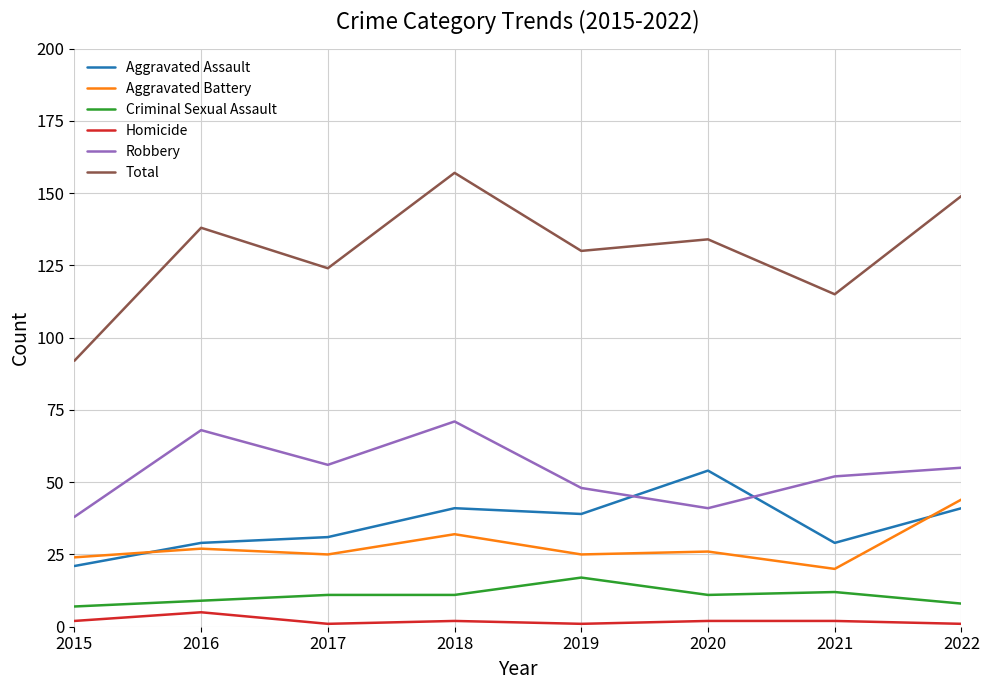

At which label is Aggravated Battery closest to 32?

2018